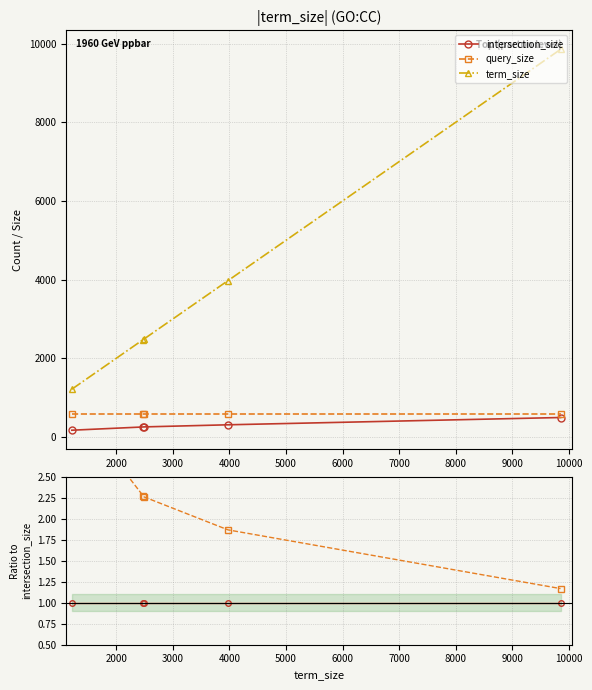

Is this an area chart (filled region under the line)?

No